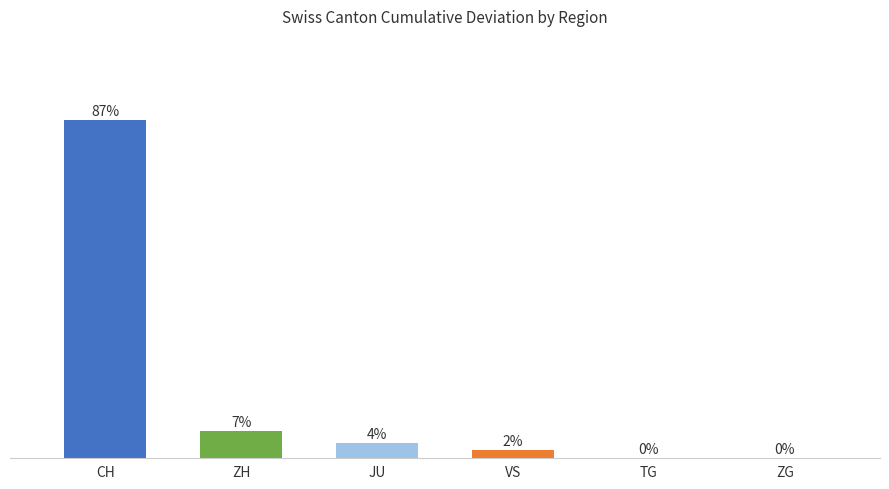

At which label does the data first exceed 4?

CH